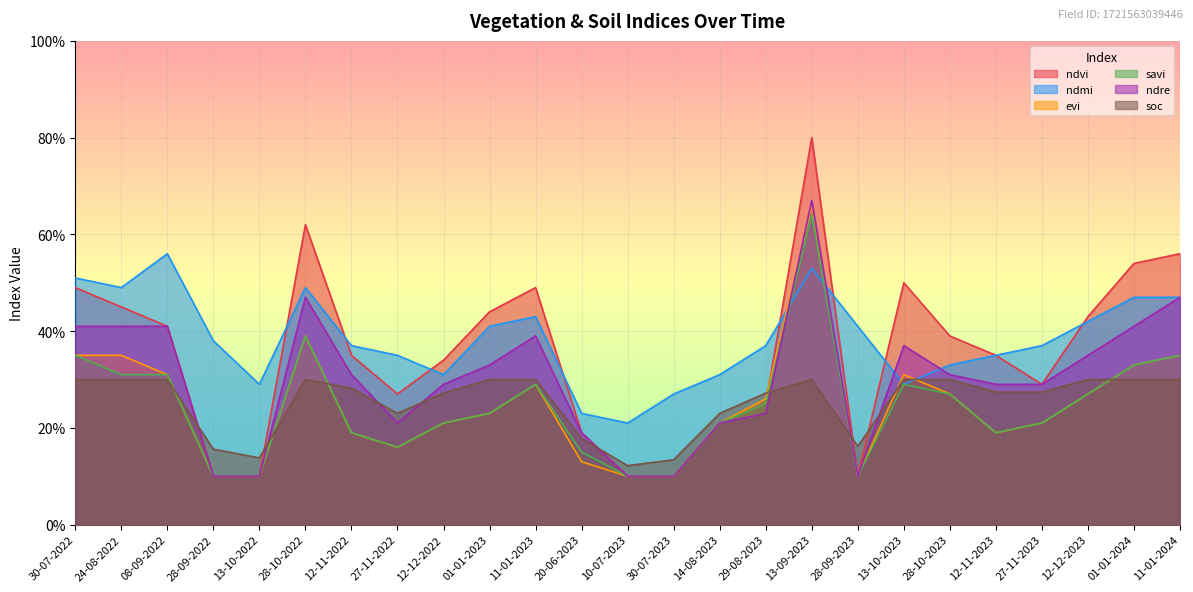

What are all the series names shown in the legend?

ndvi, ndmi, evi, savi, ndre, soc